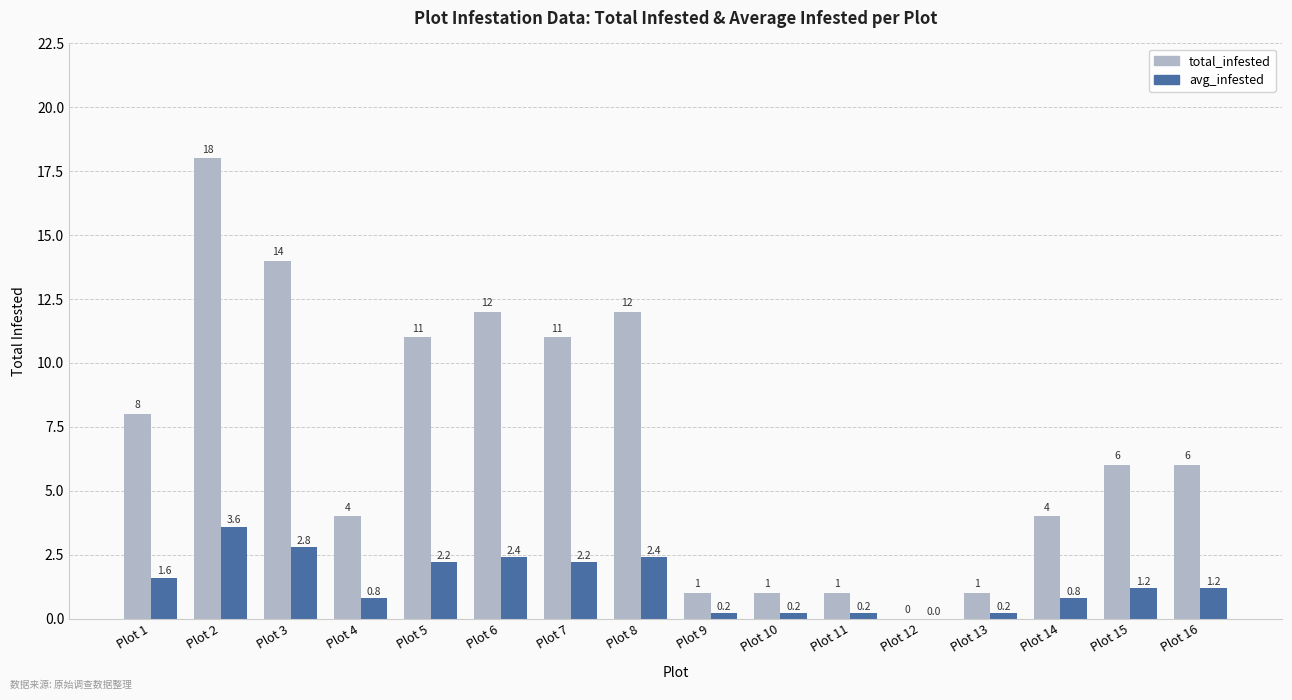

At which category is the sum across all series the highest?

Plot 2